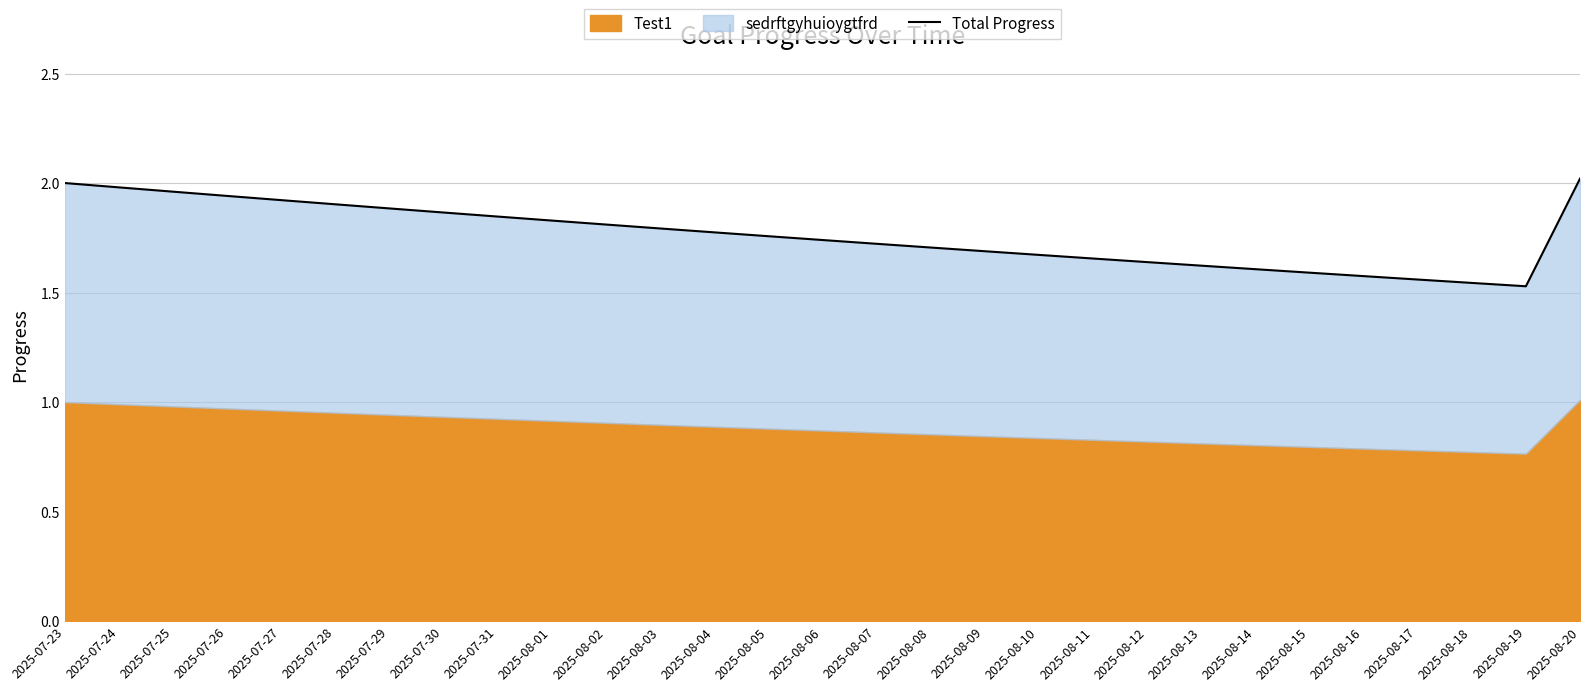

How many lines are shown in the chart?

1